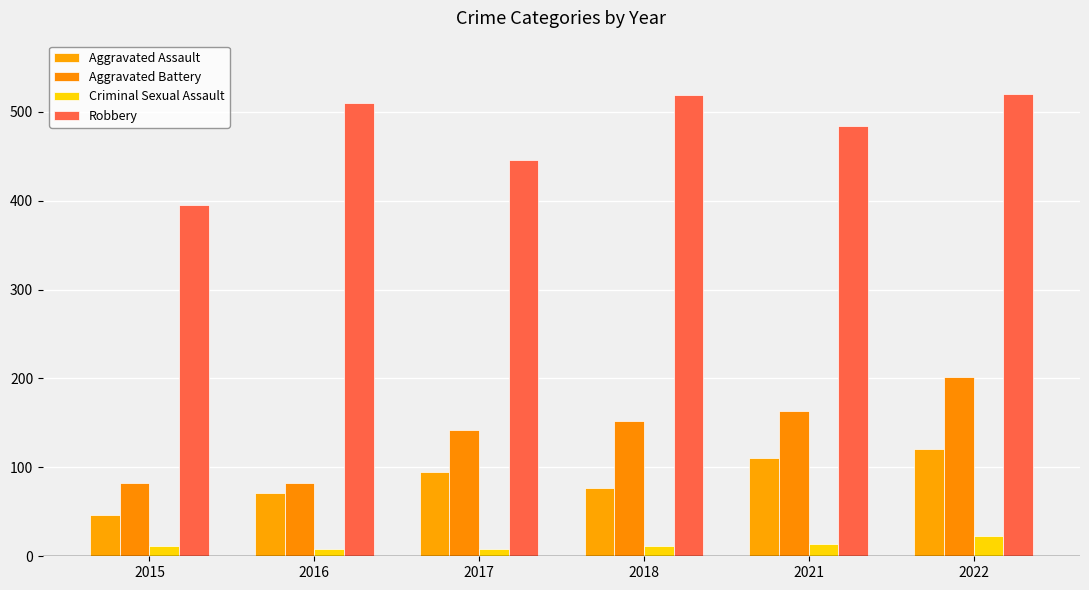

What is the sum of all Aggravated Battery values?

823